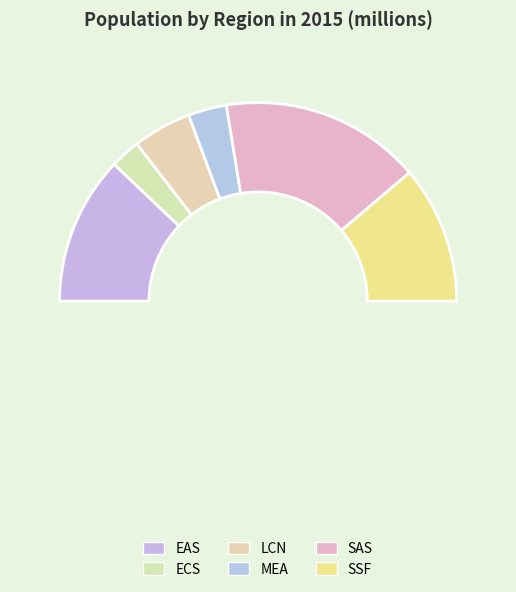

Rank the categories by value from lowest to highest.

ECS, MEA, LCN, SSF, EAS, SAS